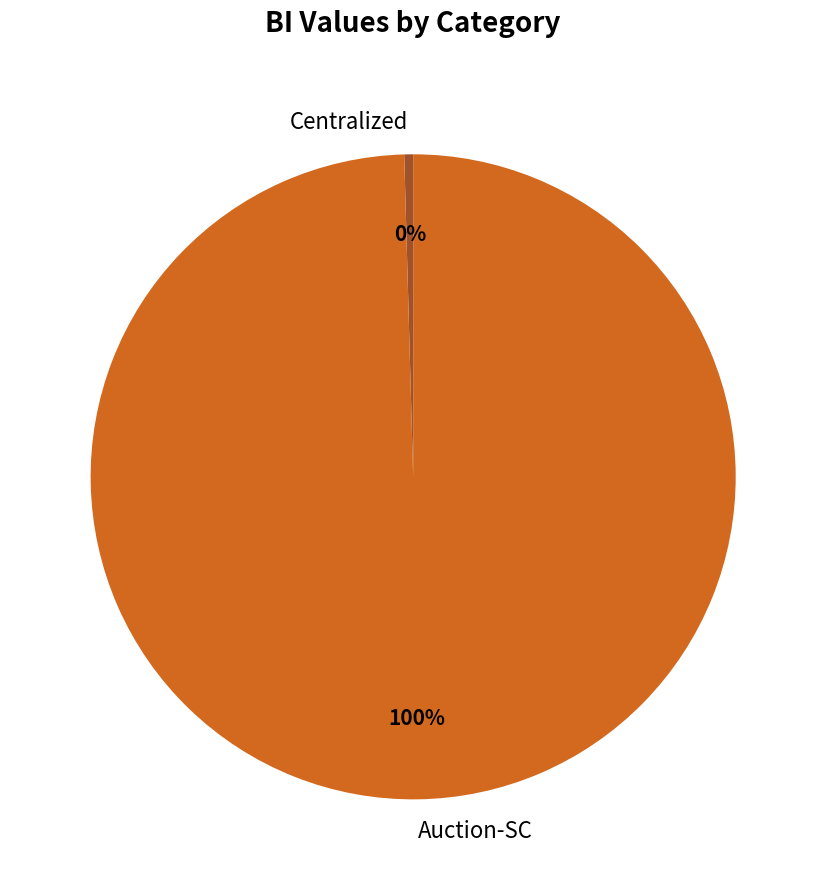

Is the sum of Centralized and Auction-SC greater than half?

Yes